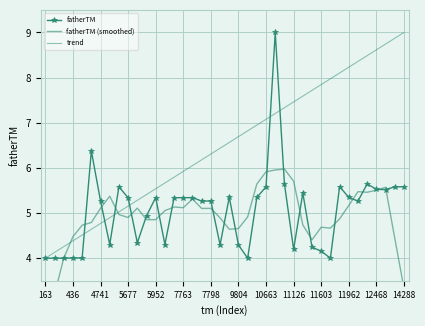

At which category is the sum across all series the highest?

25